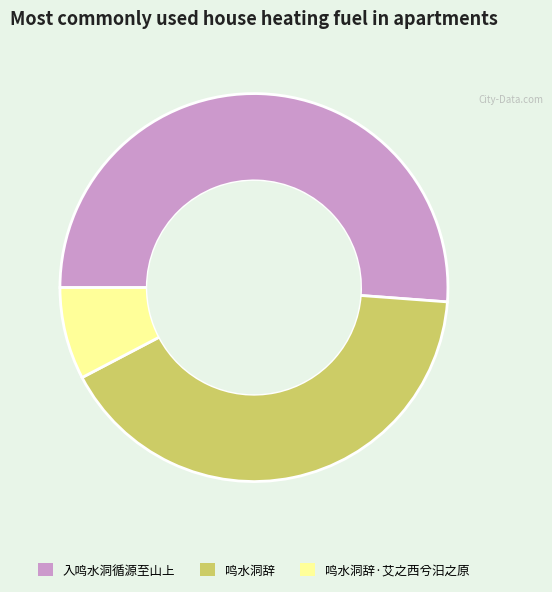

True or false: 入鸣水洞循源至山上 accounts for 43% of the total.

False